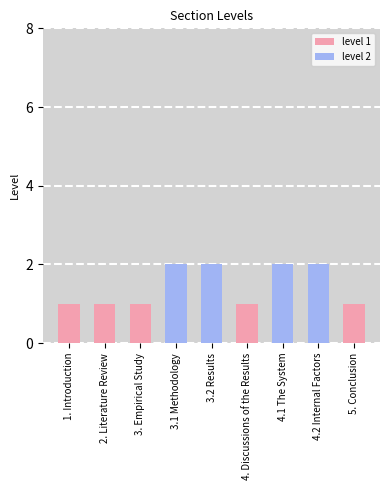

Count the values in the range 1 to 2.

9